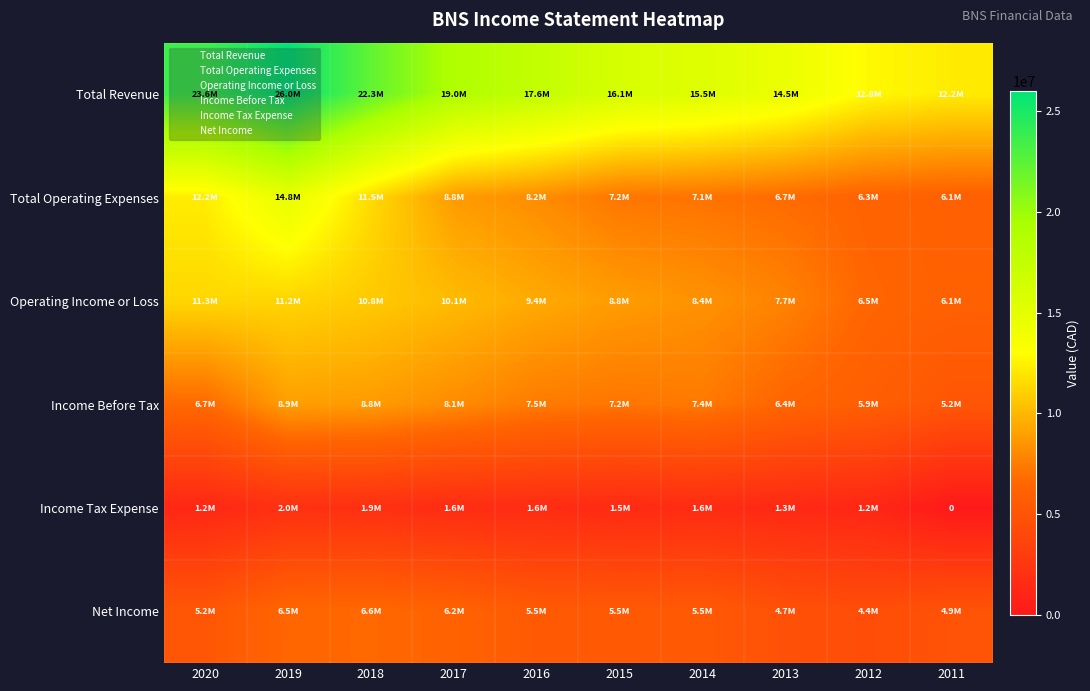

At which label does Net Income reach its peak?

2018